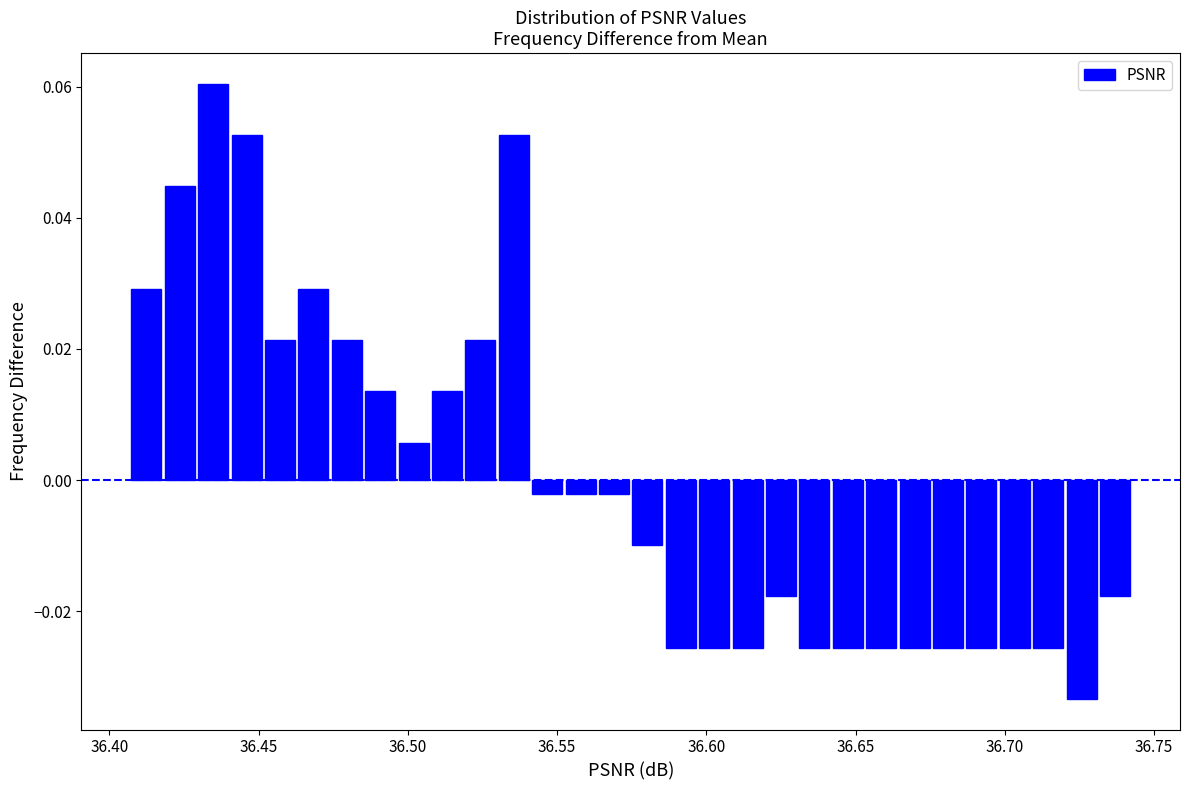

Around what value on the x-axis is the tallest bar? Give the approximate position of its centre, as read against the axis.

36.435